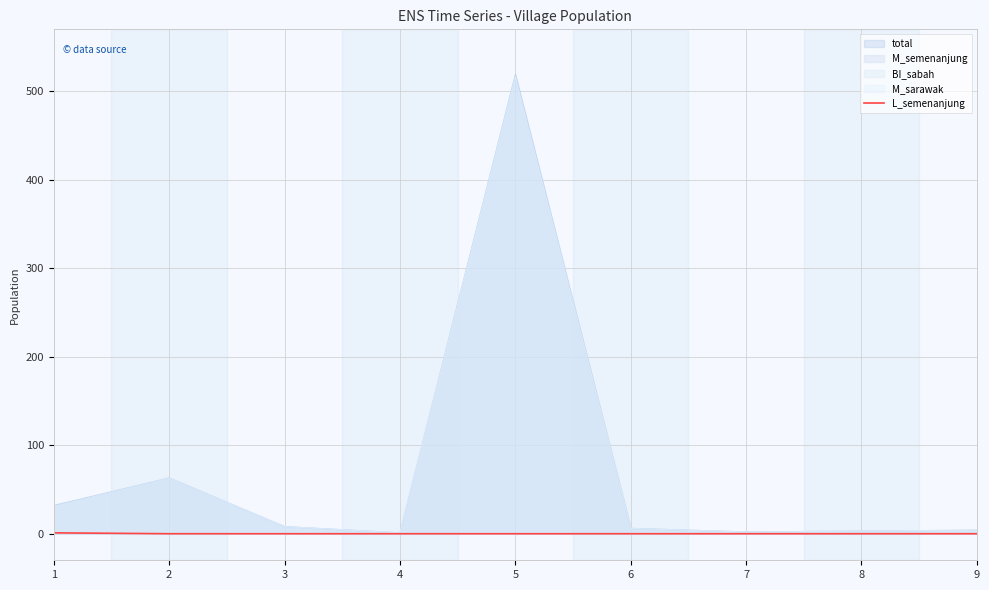

Which category has the lowest value across all series?

2